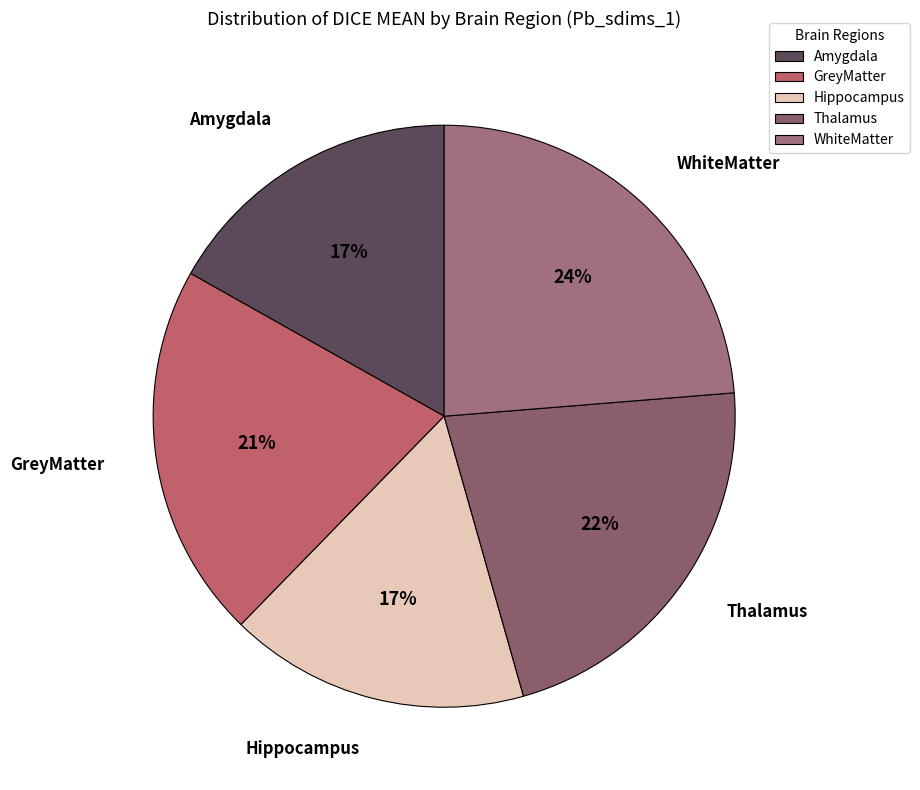

Which category has the biggest portion of the pie?

WhiteMatter